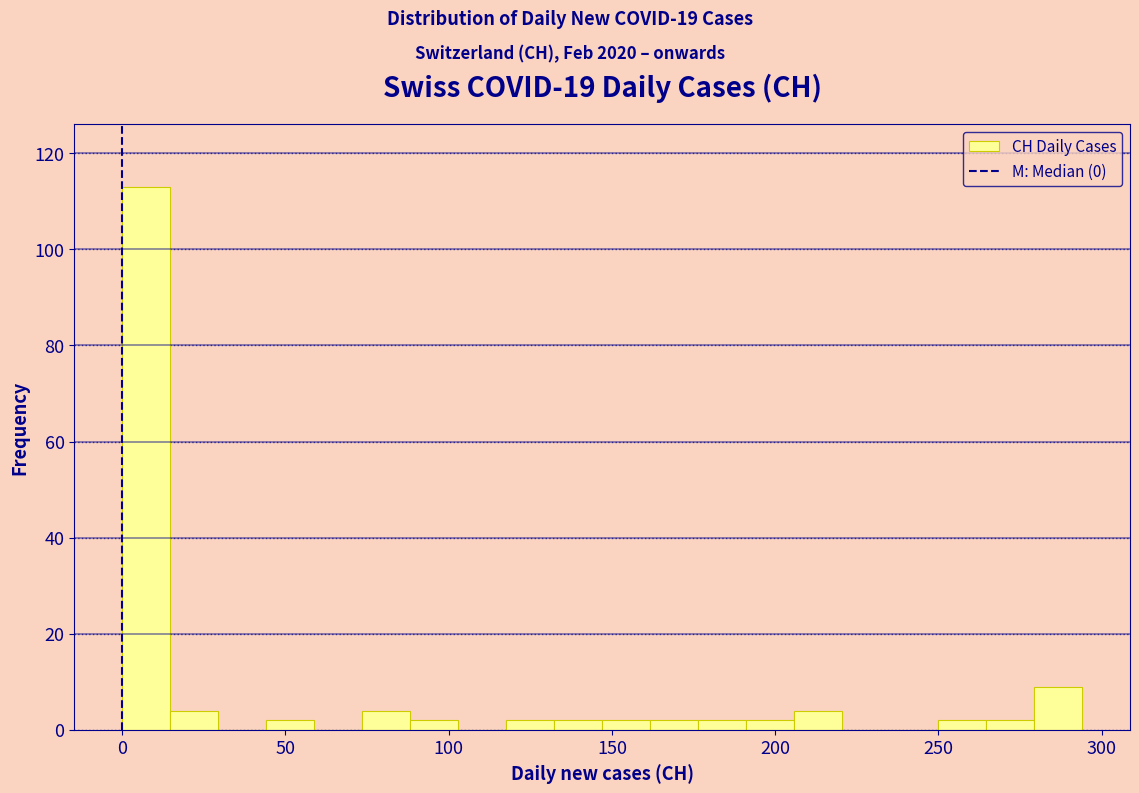

Around what value on the x-axis is the tallest bar? Give the approximate position of its centre, as read against the axis.

5